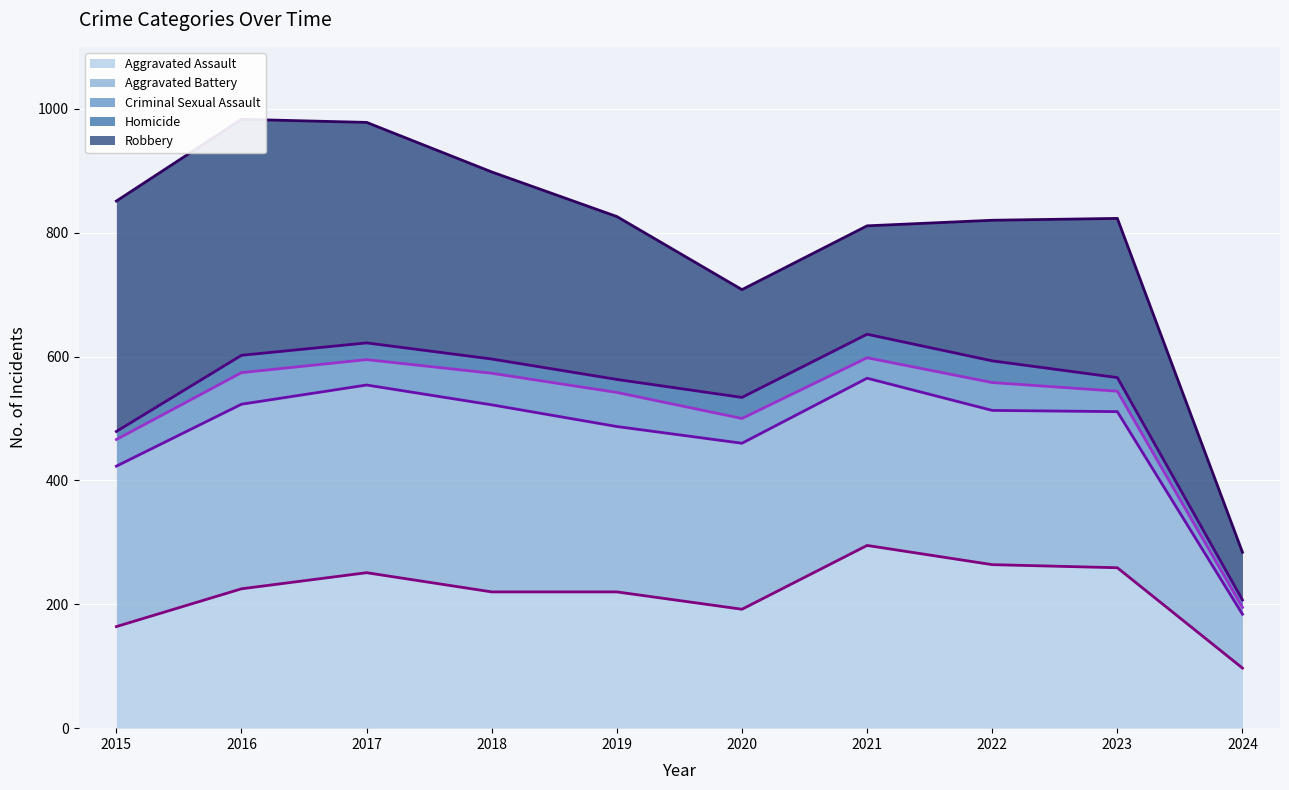

At how many categories does at least one series exceed 340?

9